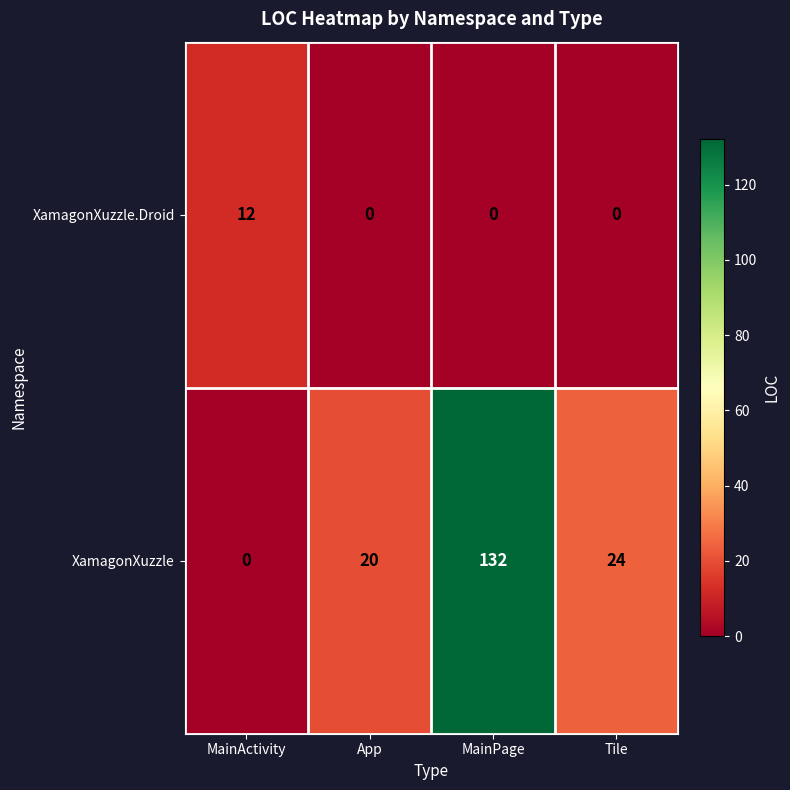

What is the difference between the maximum and minimum values in the XamagonXuzzle series?

132